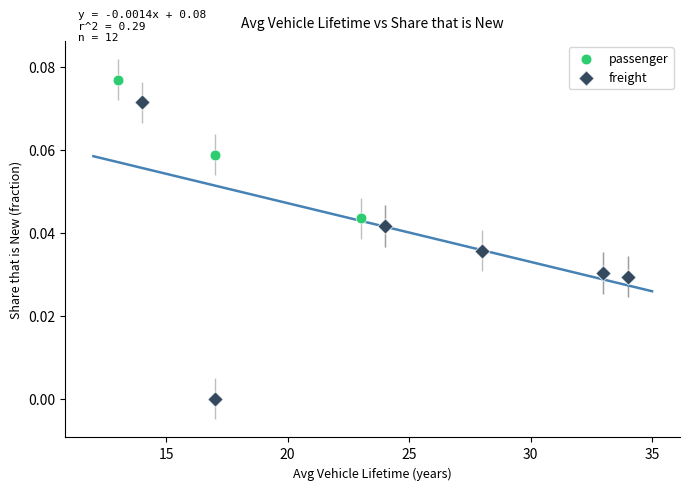

Which series contains the highest Y value?

passenger